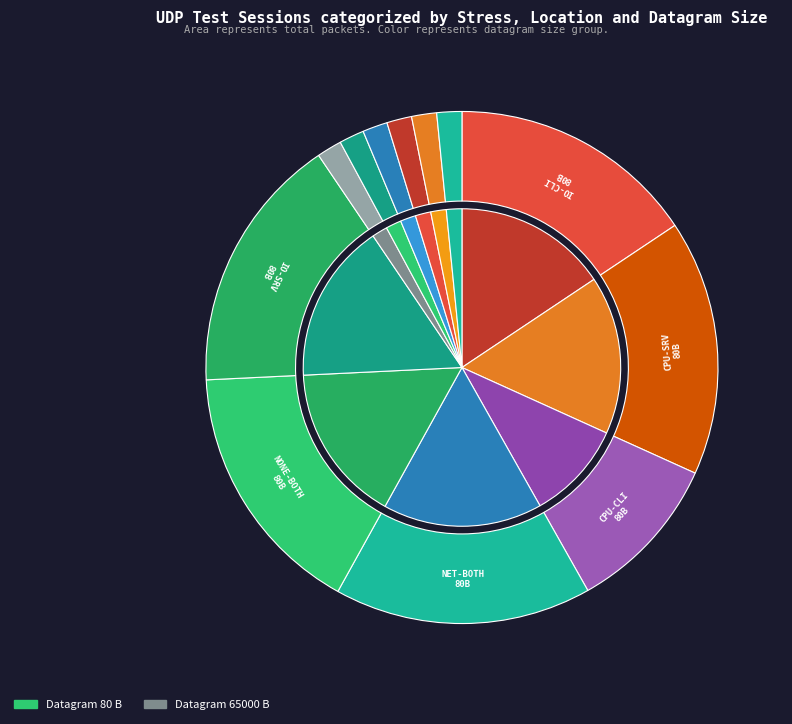

Is it true that 251782_045804_061023 is 2% of the pie?

True